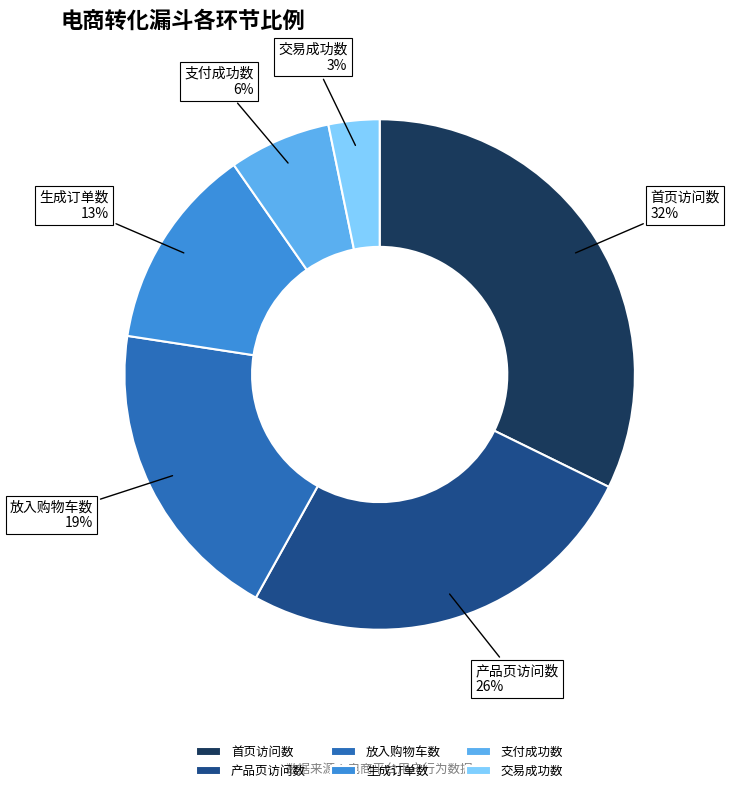

Is it true that 交易成功数 is 17% of the pie?

False